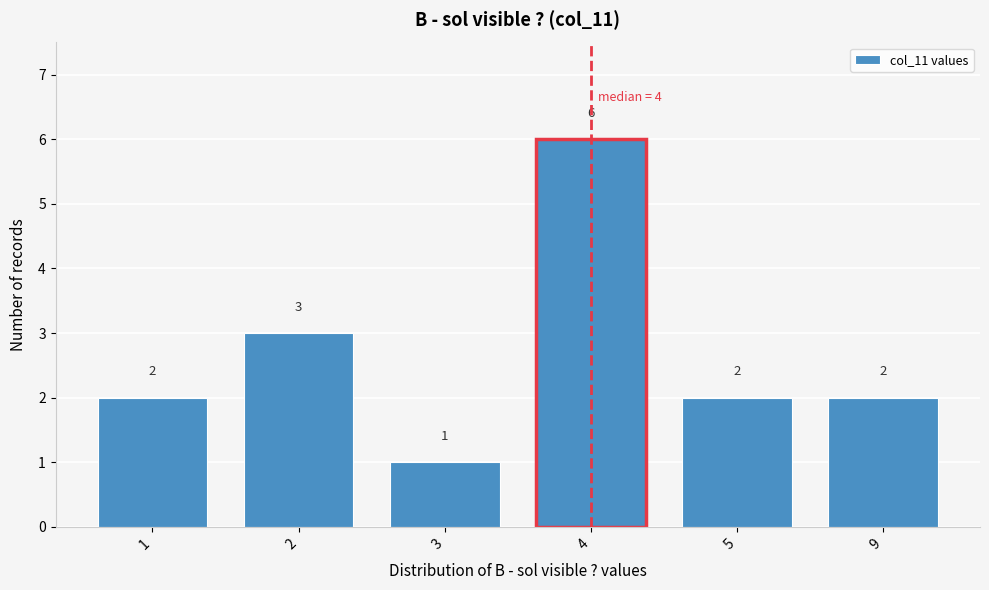

Reading left to right, what are all the values shown in this chart?

1=2	2=3	3=1	4=6	5=2	9=2